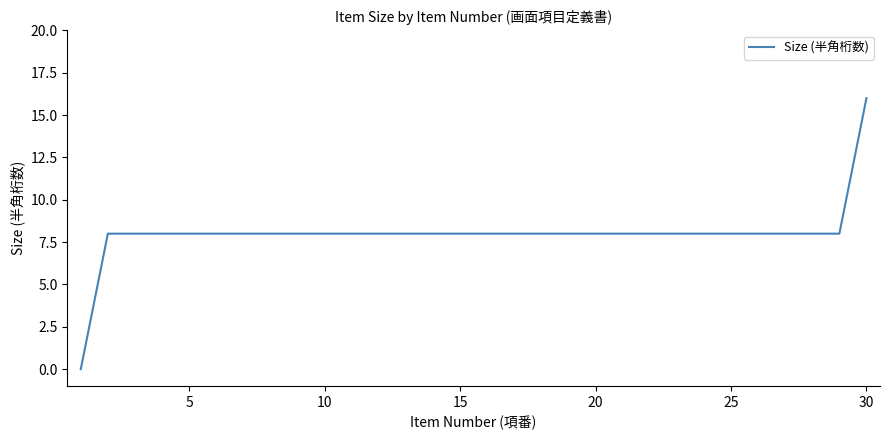

Reading left to right, transcribe all the data shown in this chart.

0	8	8	8	8	8	8	8	8	8	8	8	8	8	8	8	8	8	8	8	8	8	8	8	8	8	8	8	8	16